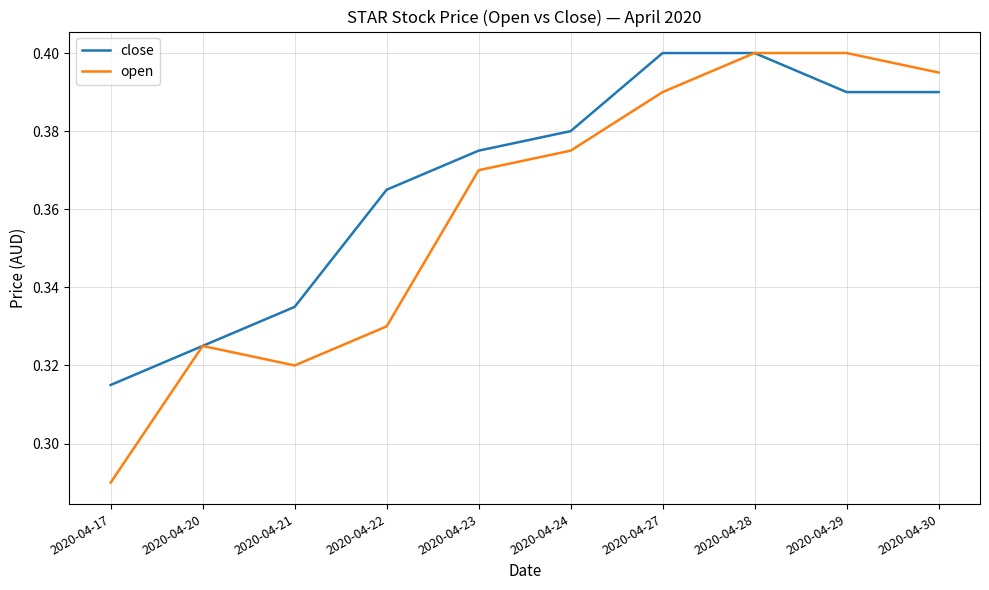

Is it true that open equals 0.4 at 2020-04-17?

False